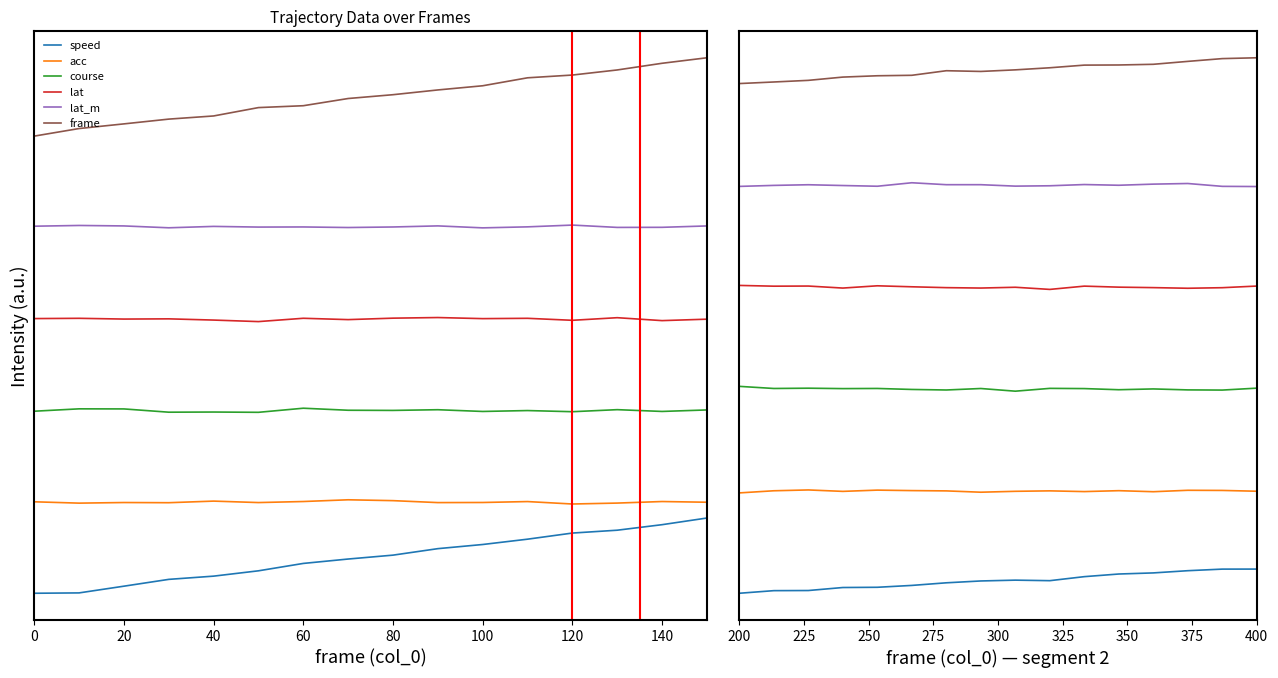

True or false: speed and acc cross at least once.

False